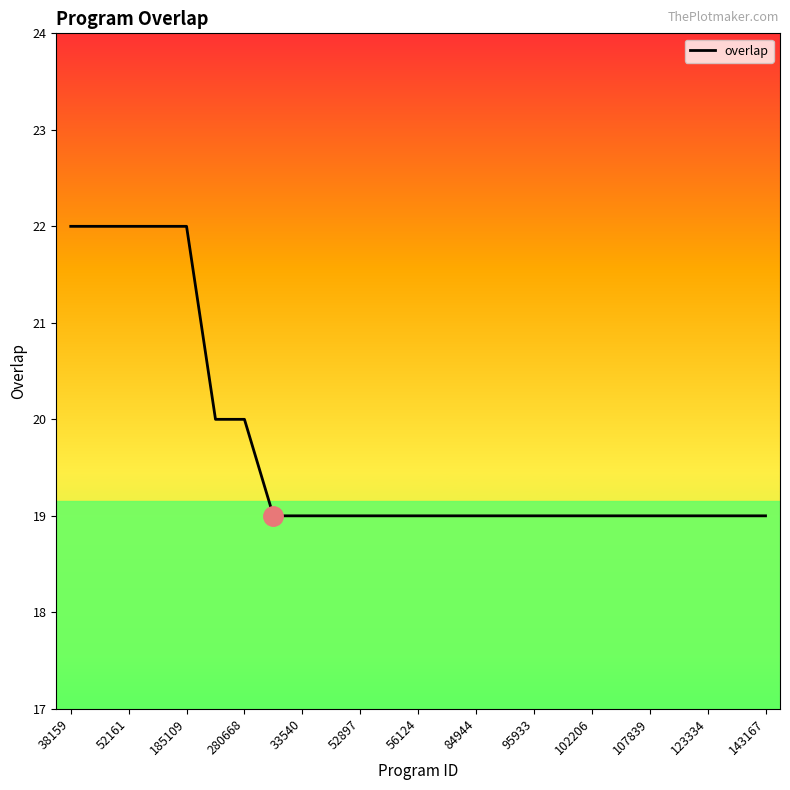

Count the number of categories in the chart.

25